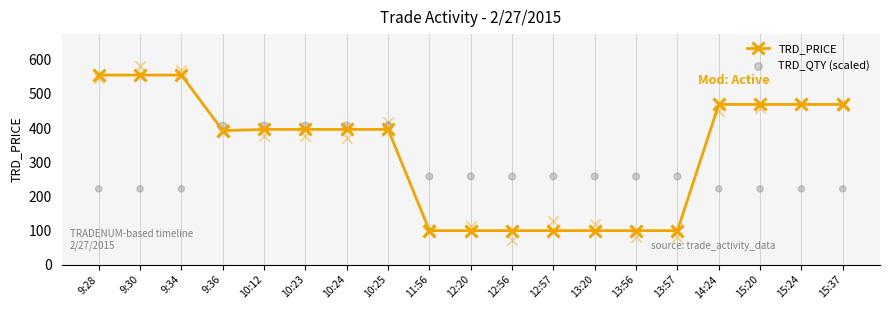

At how many categories does at least one series exceed 421?

7